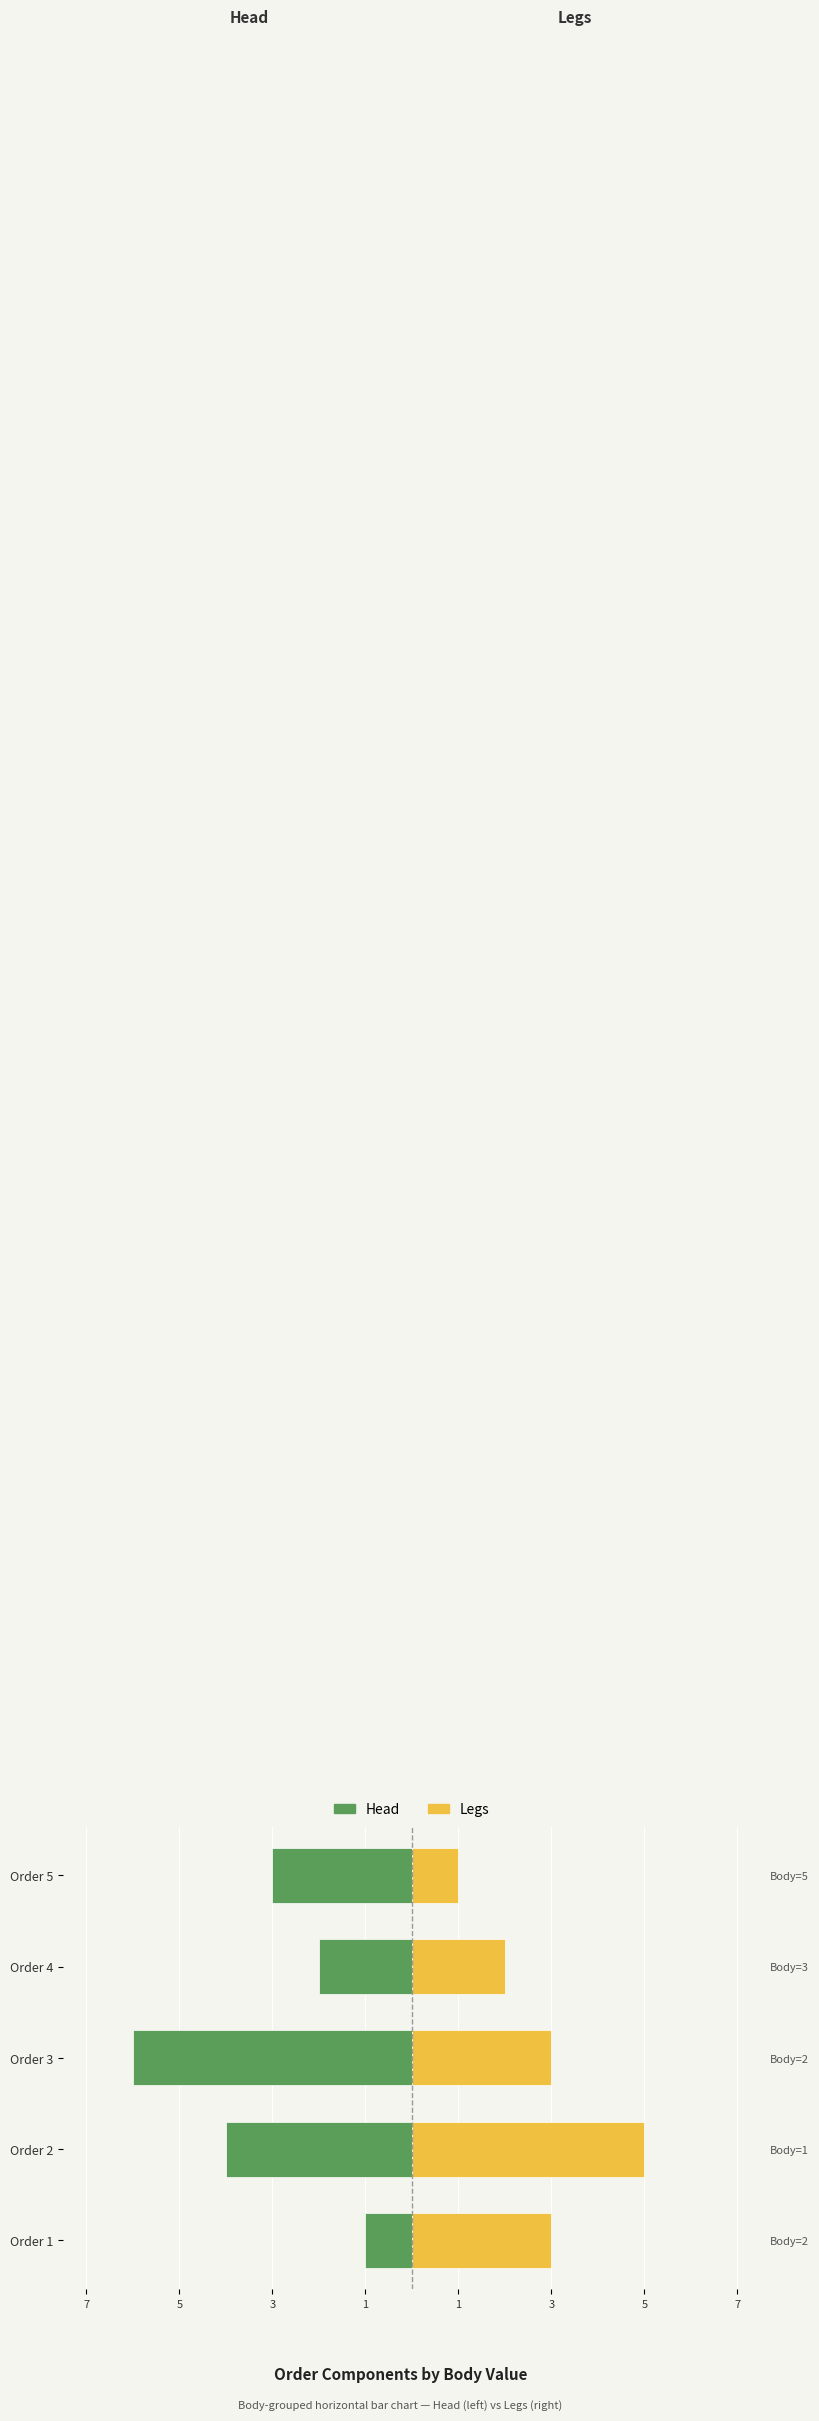

How many bars are there in each group?

2